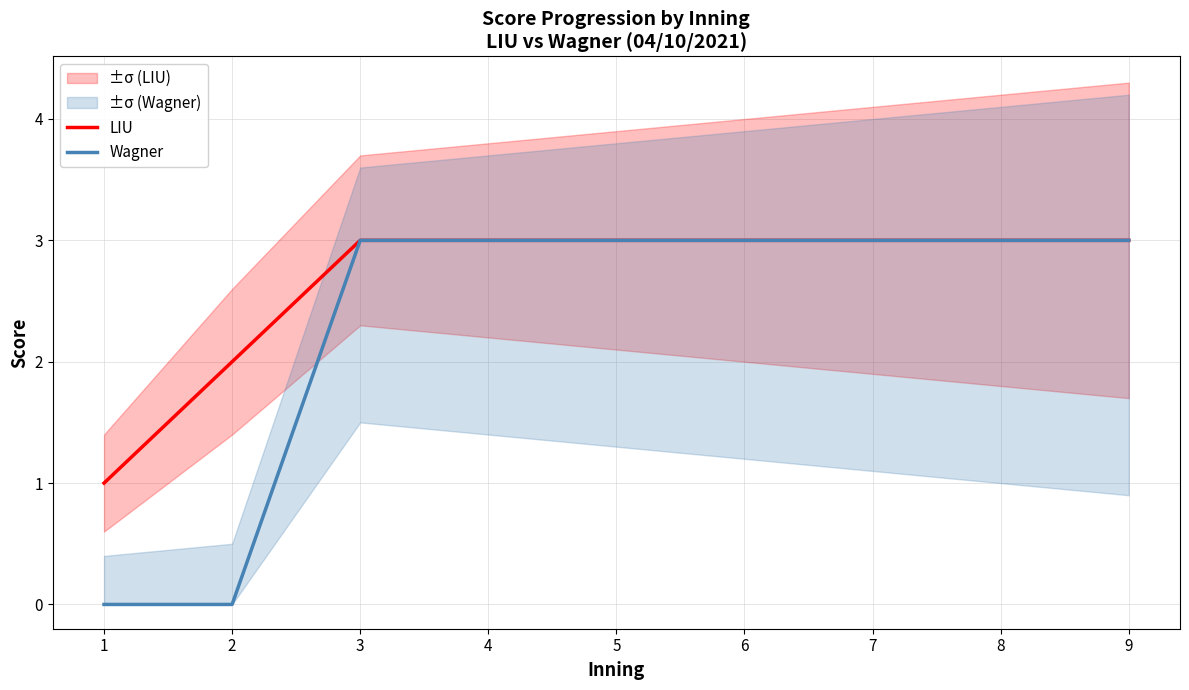

What is the total value across all series at 5?

6